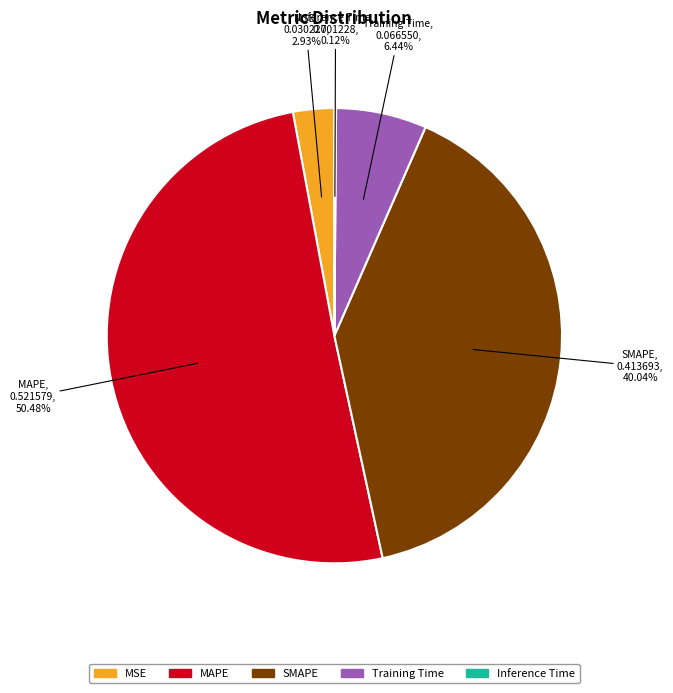

What is the largest slice in the pie chart?

MAPE